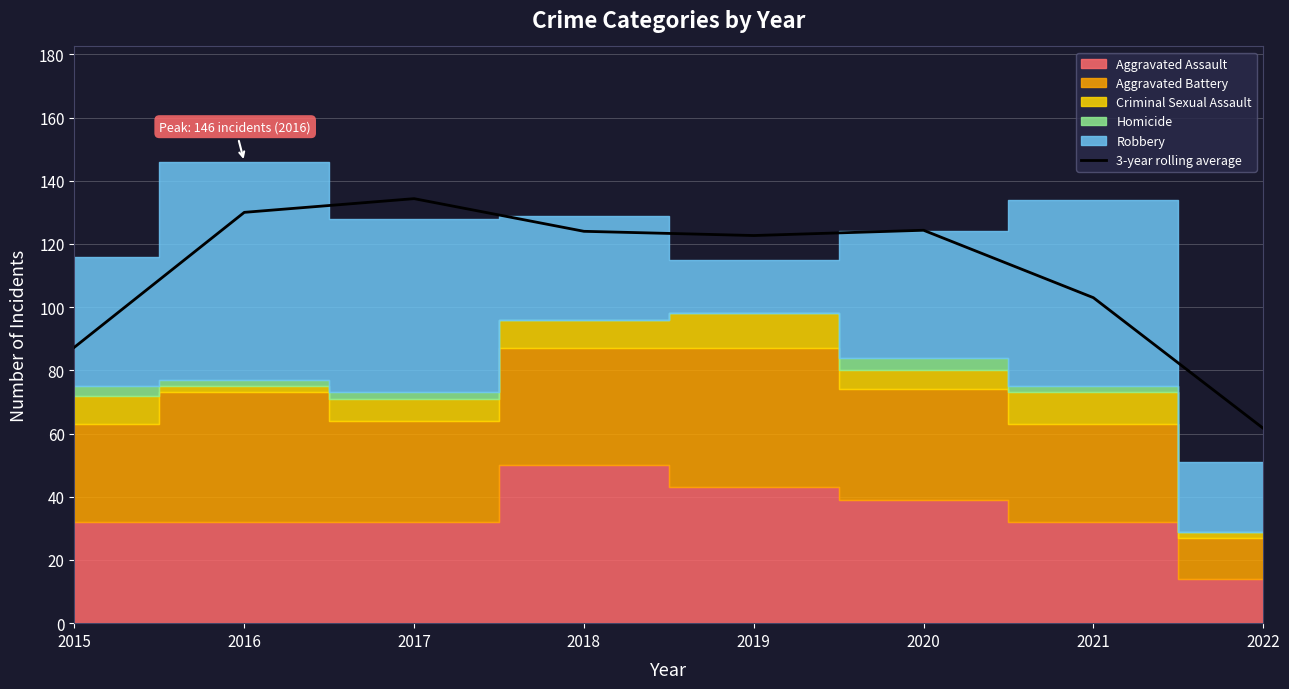

At which category does the chart reach its minimum across all series?

2022